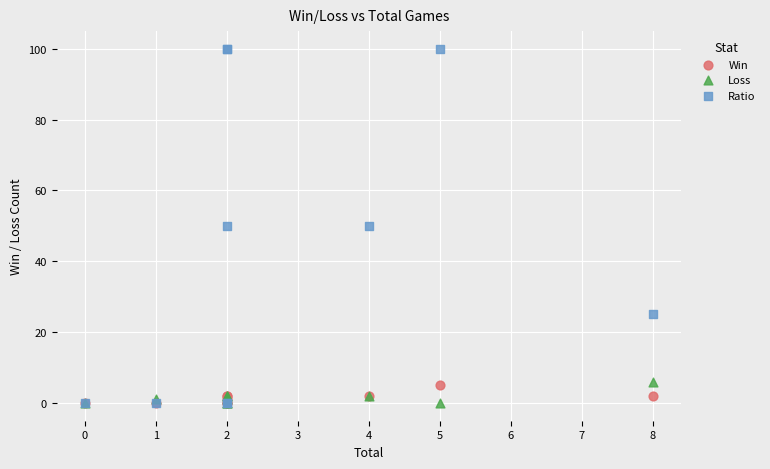

What are all the series names shown in the legend?

Win, Loss, Ratio